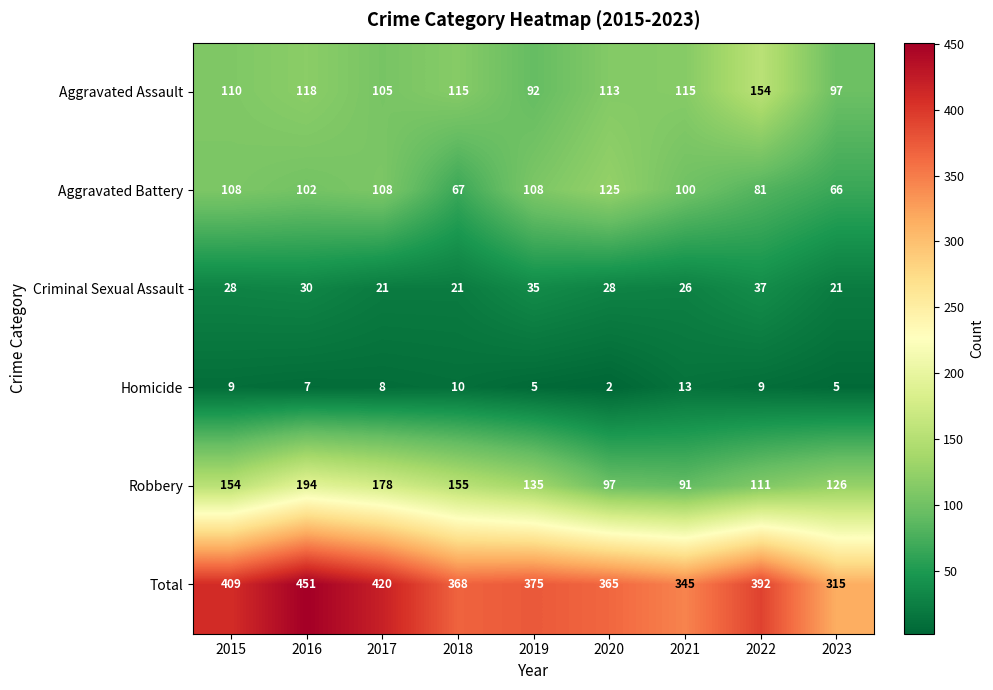

True or false: Homicide has a value of 9 at 2015.

True